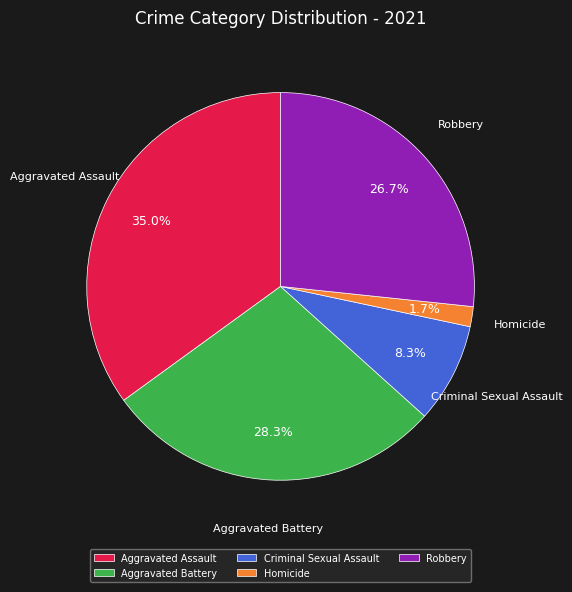

Does Homicide account for over 50% of the chart?

No